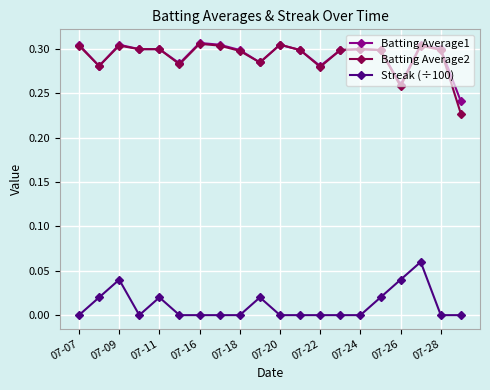

Which series has the largest range (max minus min)?

Batting Average2